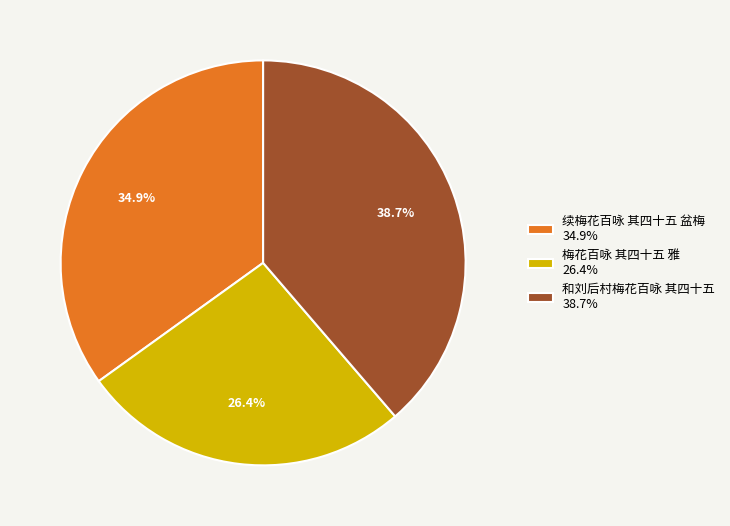

To the nearest percent, what percentage of the pie is 续梅花百咏 其四十五 盆梅?

35%